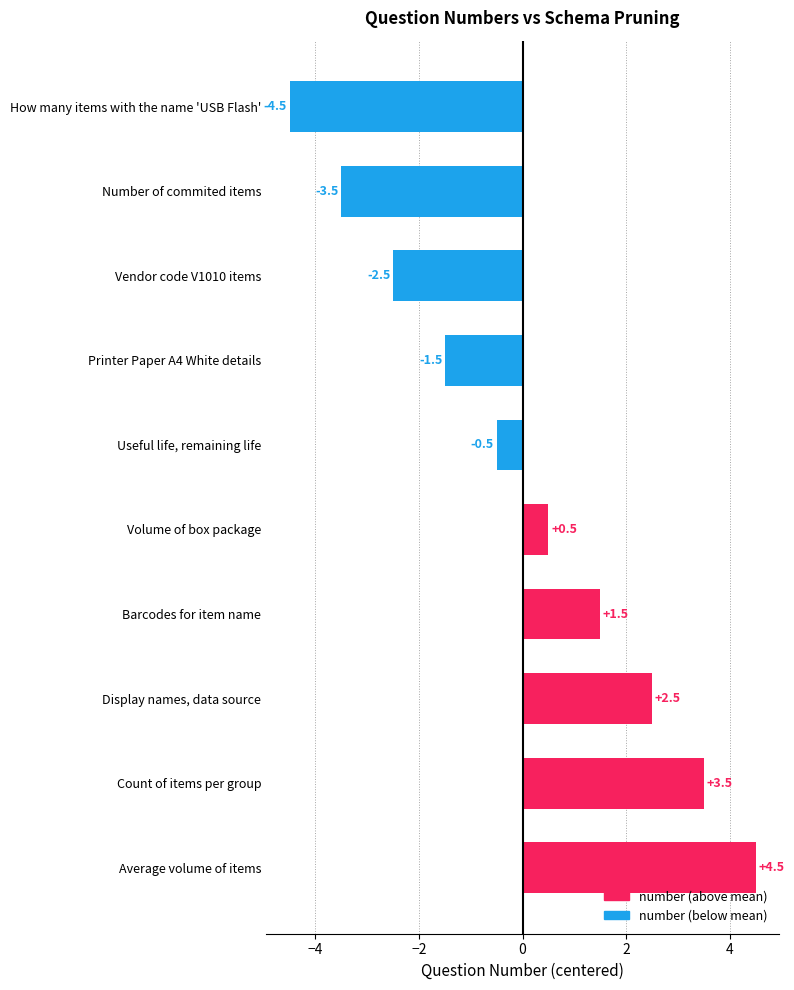

Which has a higher value, Vendor code V1010 items or Count of items per group?

Count of items per group